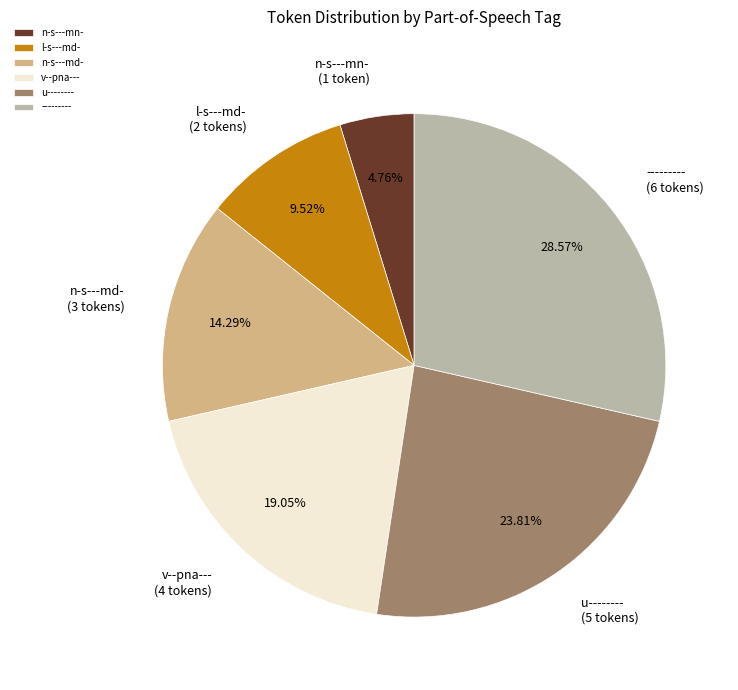

Is n-s---md- the majority of the pie?

No